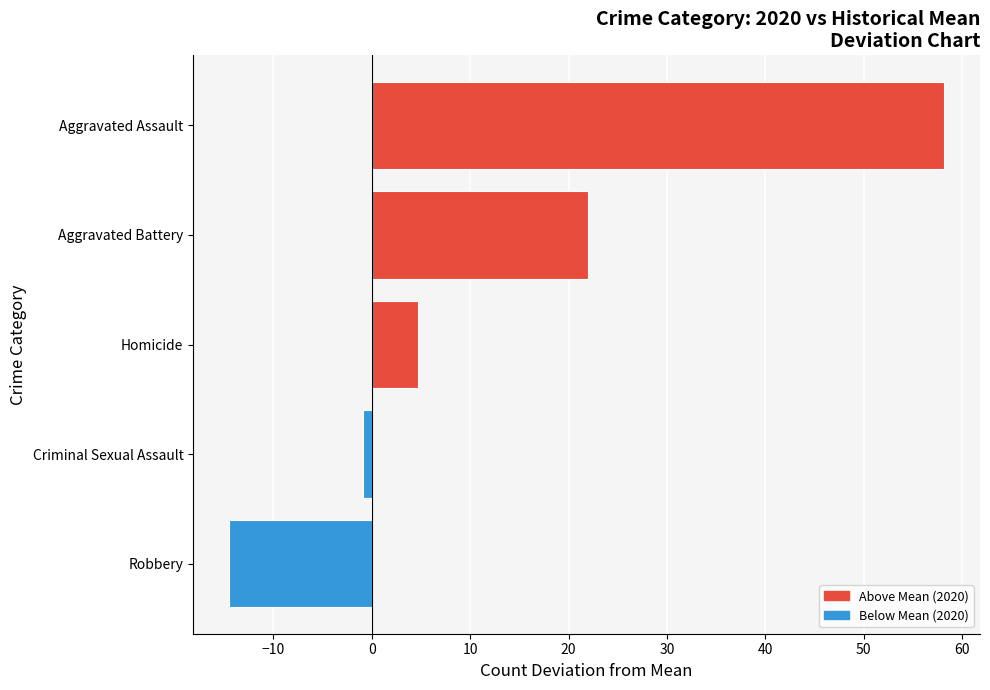

Which label corresponds to the smallest value in the chart?

Robbery